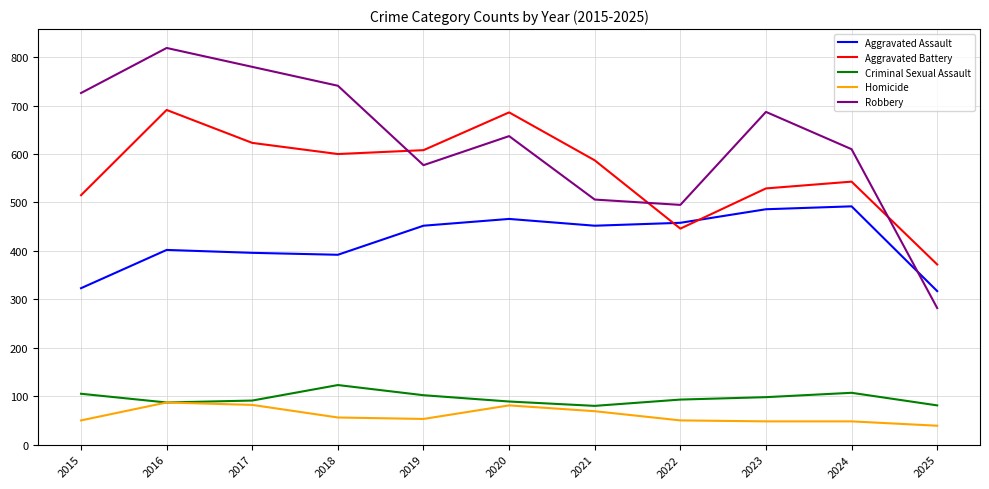

What value does the Aggravated Assault series have at 2025, to the nearest 10?

320